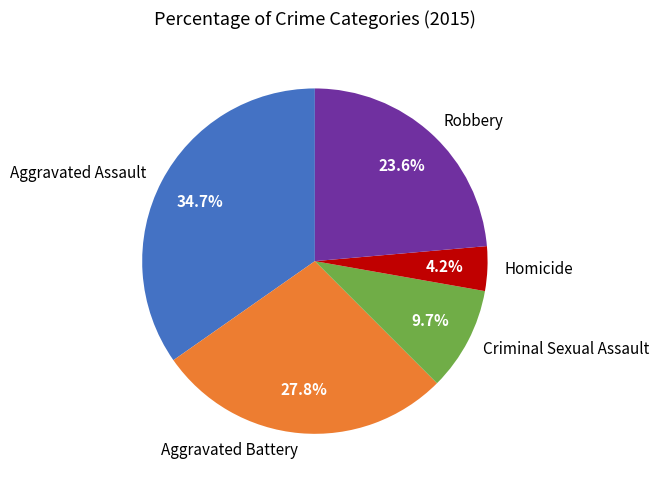

Count the number of slices in the pie.

5